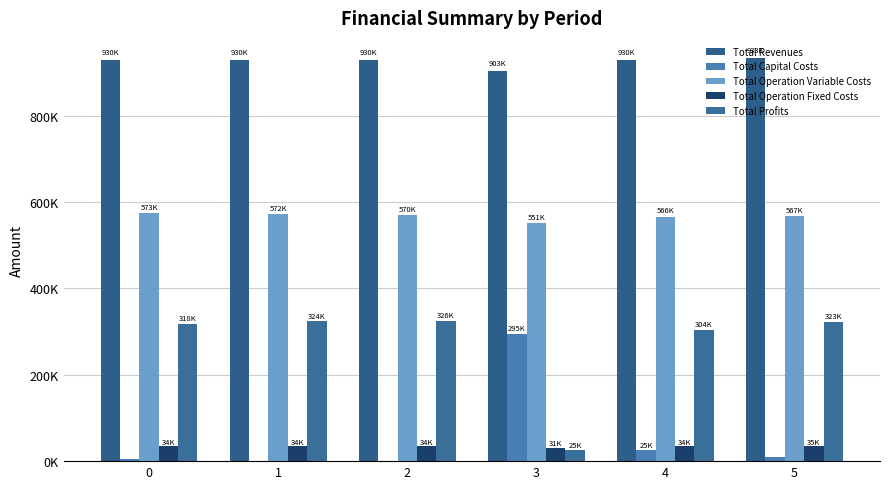

Does the chart contain stacked bars?

No